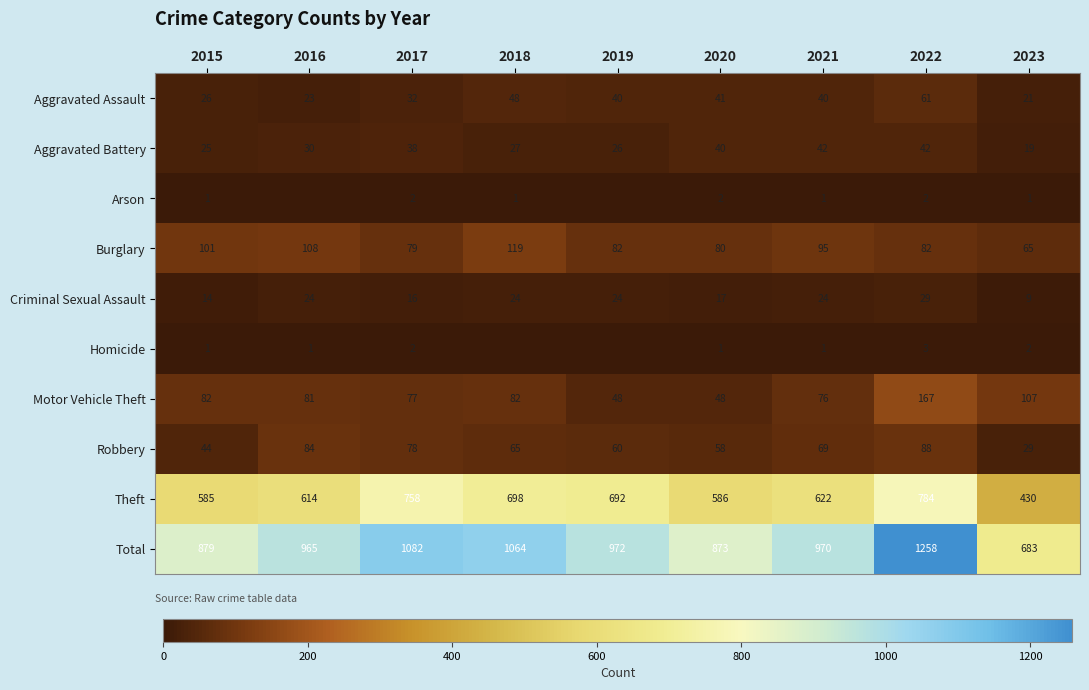

What is the approximate value of Theft at 2021, to the nearest 10?

620